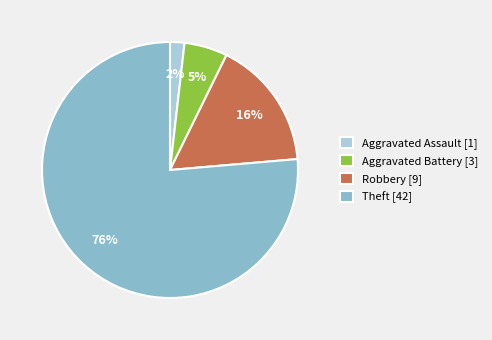

Is it true that Aggravated Battery is 5% of the pie?

True